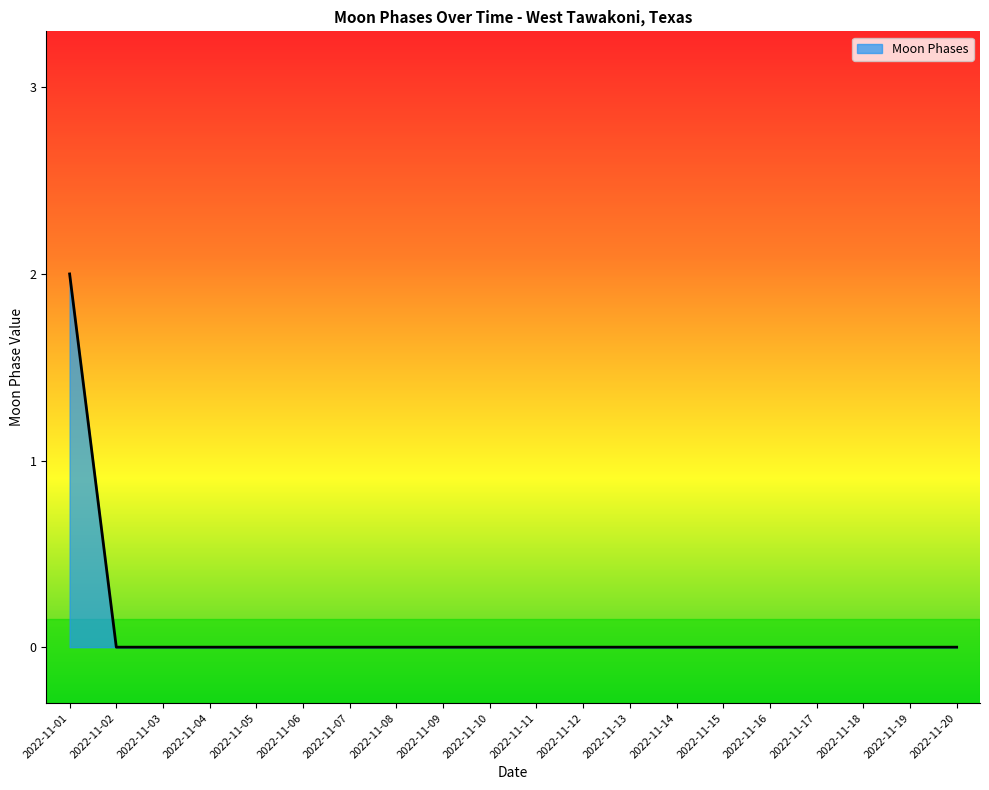

Reading left to right, what are all the values shown in this chart?

2	0	0	0	0	0	0	0	0	0	0	0	0	0	0	0	0	0	0	0